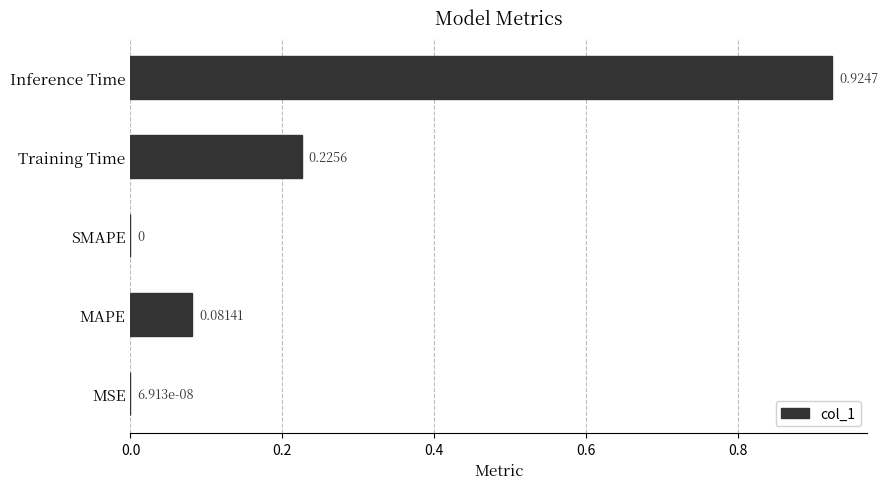

How many data points are above 0?

4